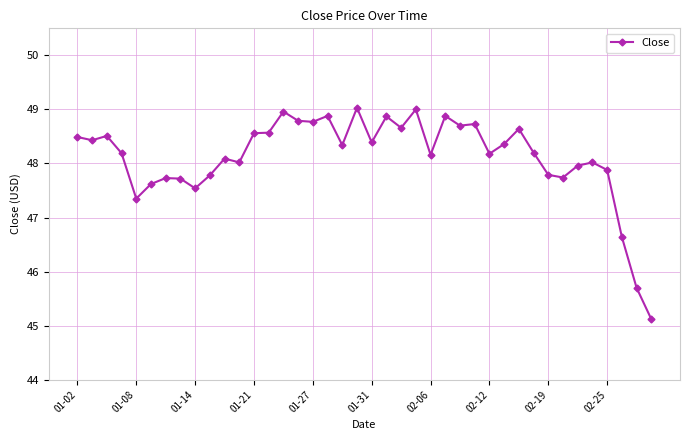

How many series are shown in this chart?

1